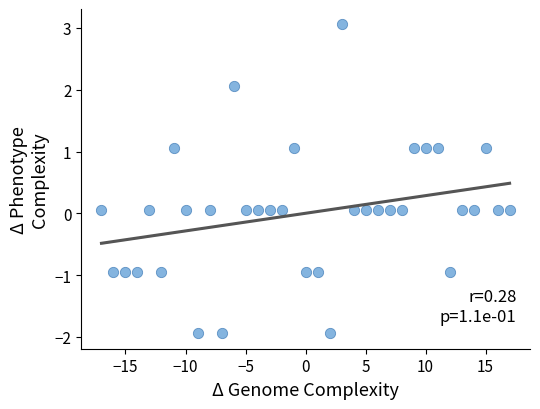

What is the range of Y values (max minus min)?

5.0